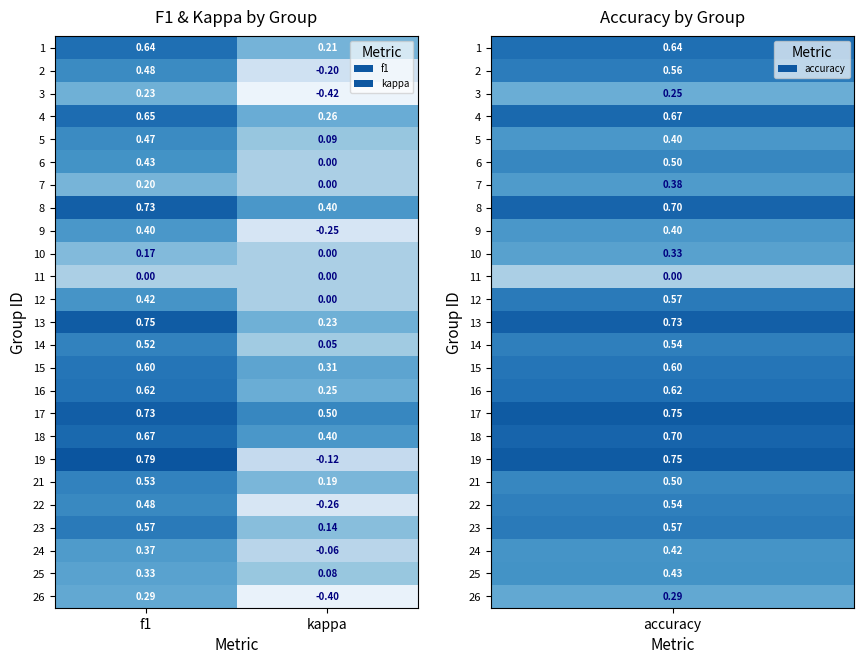

At which label is 4 closest to 0?

kappa